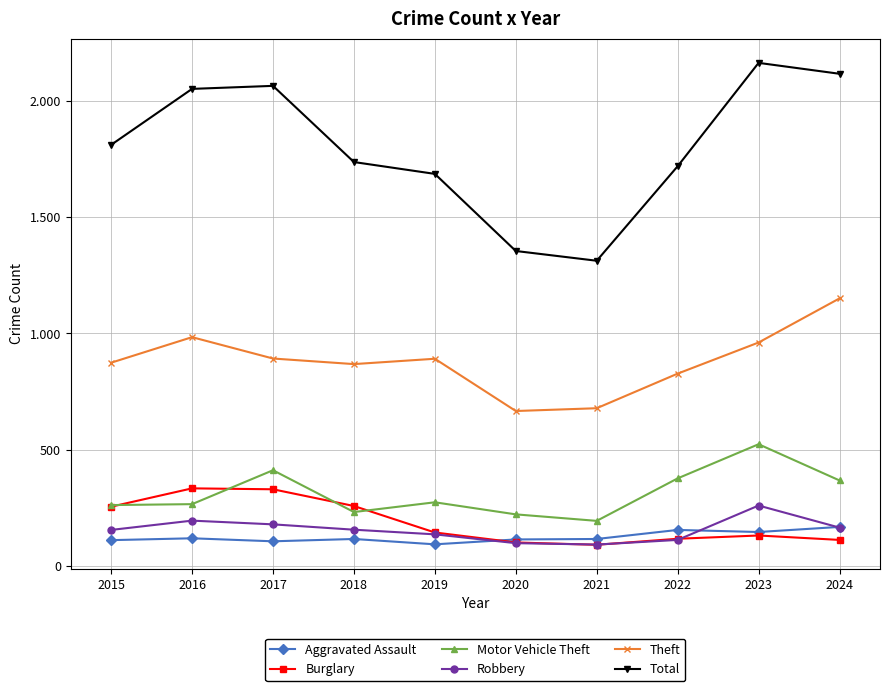

Between 2019 and 2021, which is larger?

2021